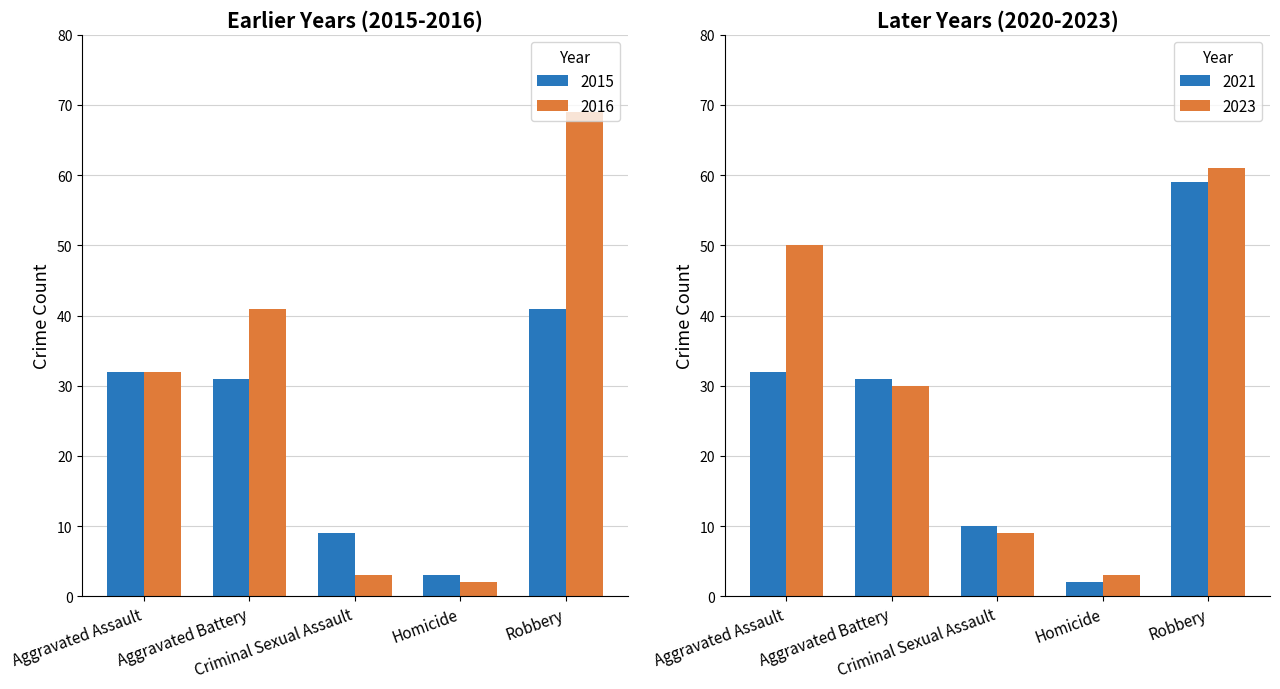

What is the maximum value shown in the chart?

69